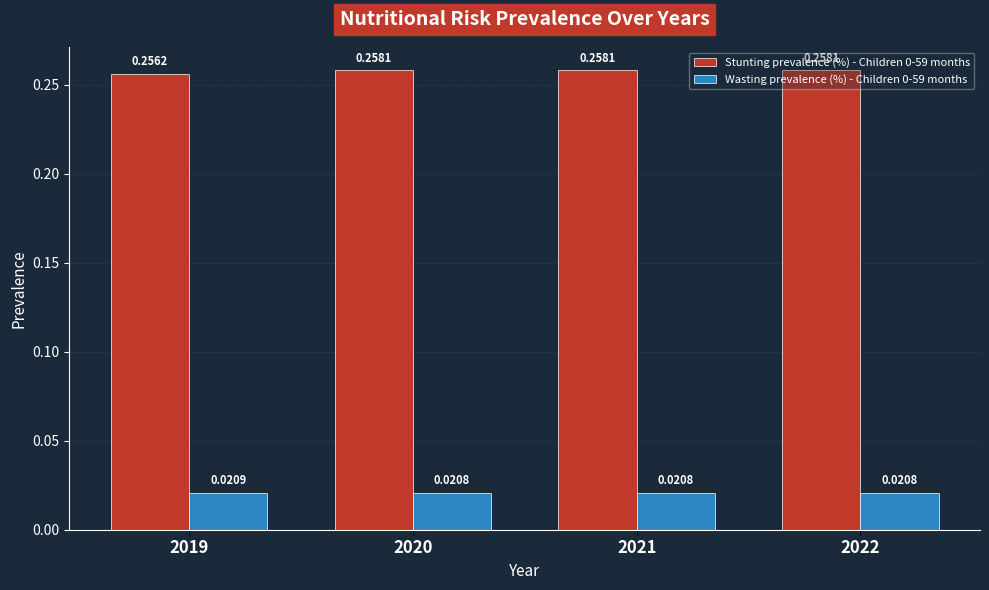

Is the value of Stunting prevalence (%) - Children 0-59 months at 2022 greater than the value of Wasting prevalence (%) - Children 0-59 months at 2019?

Yes